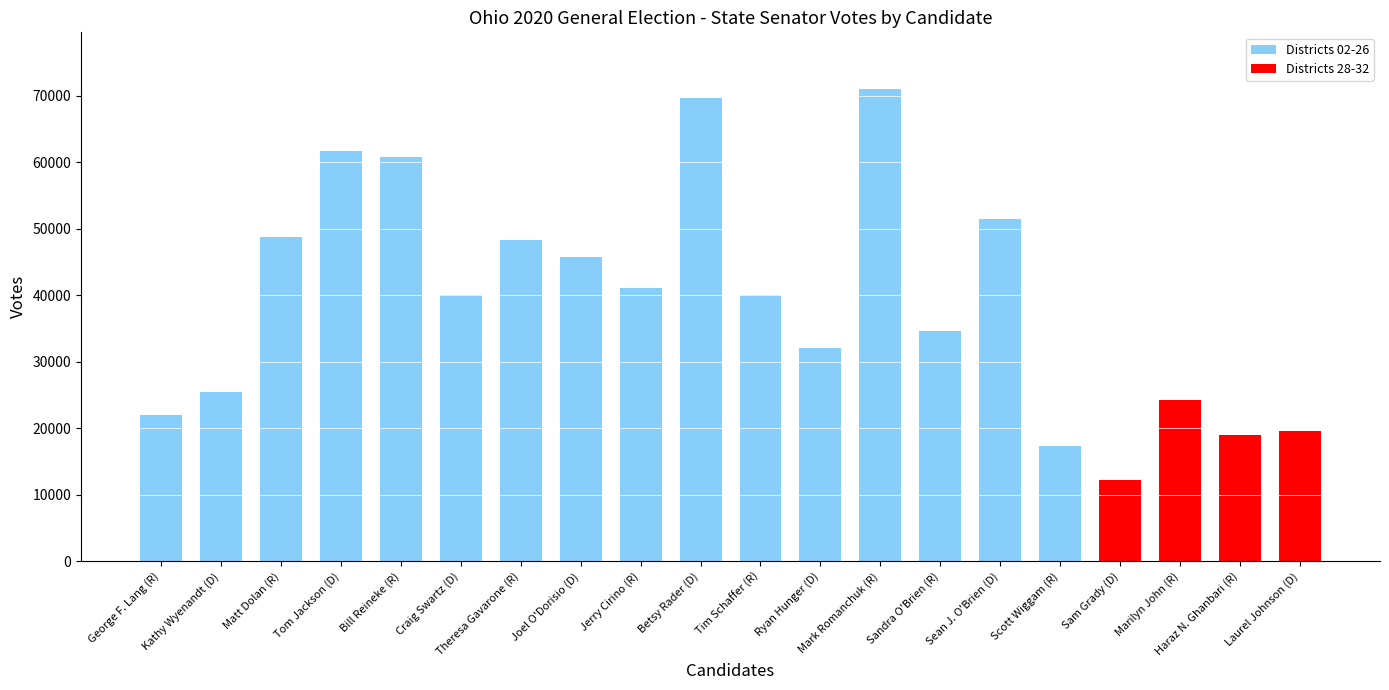

Where does the data first go above 40044?

Matt Dolan (R)